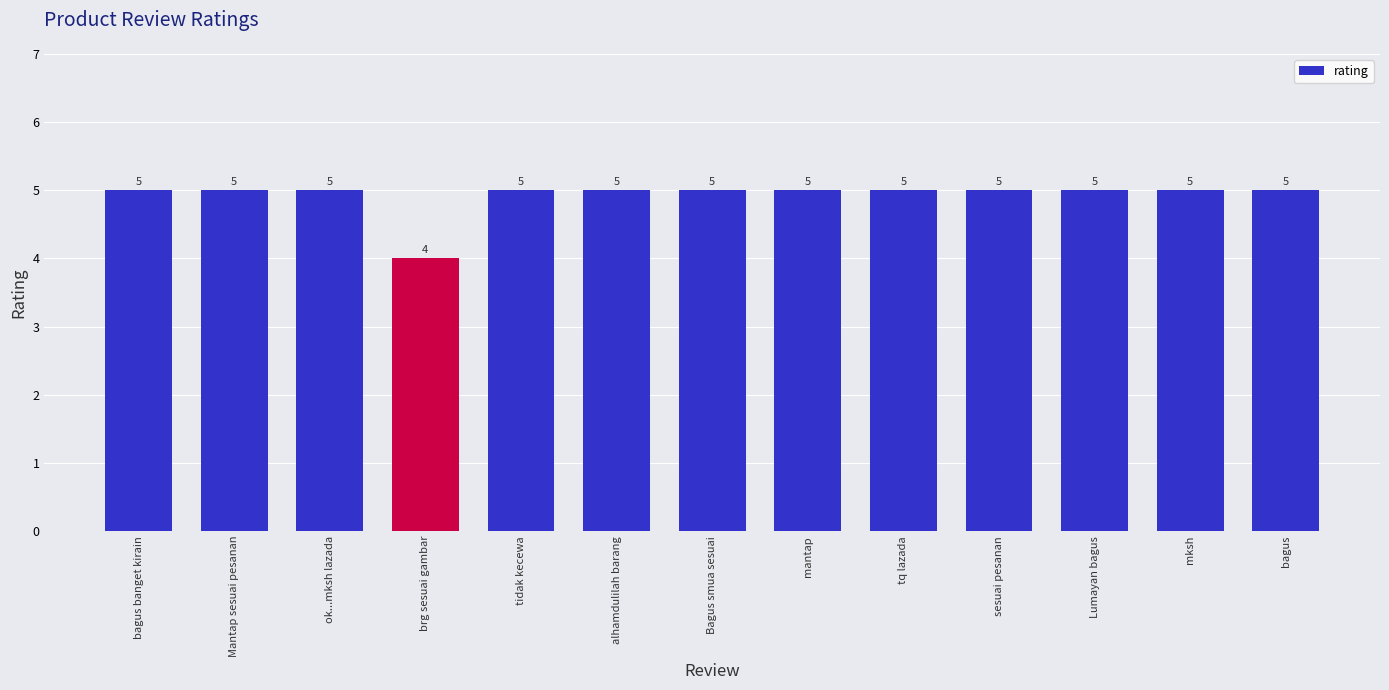

Is it true that the value at ok...mksh lazada is 1?

False